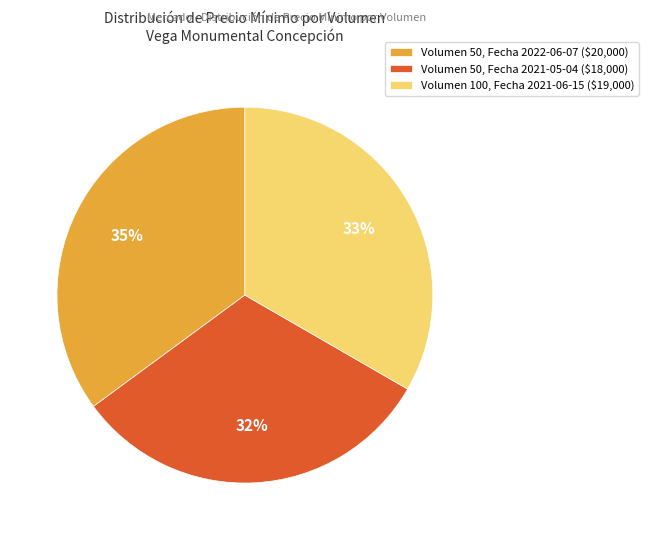

Which slice is the largest?

Volumen 50, Fecha 2022-06-07 ($20,000)